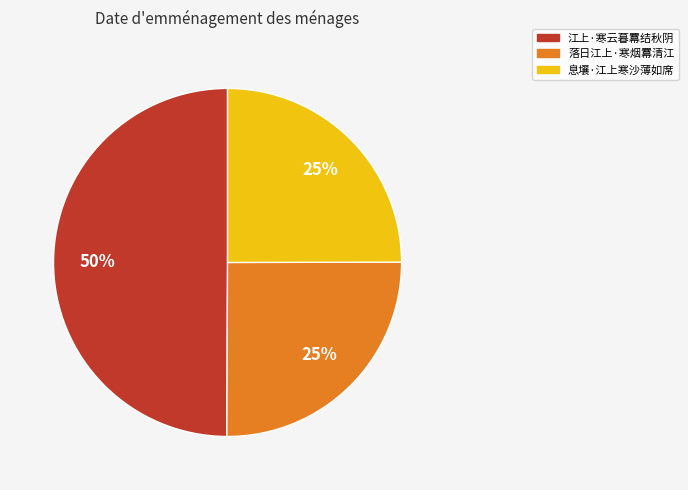

Does 落日江上·寒烟羃清江 represent more than half of the total?

No